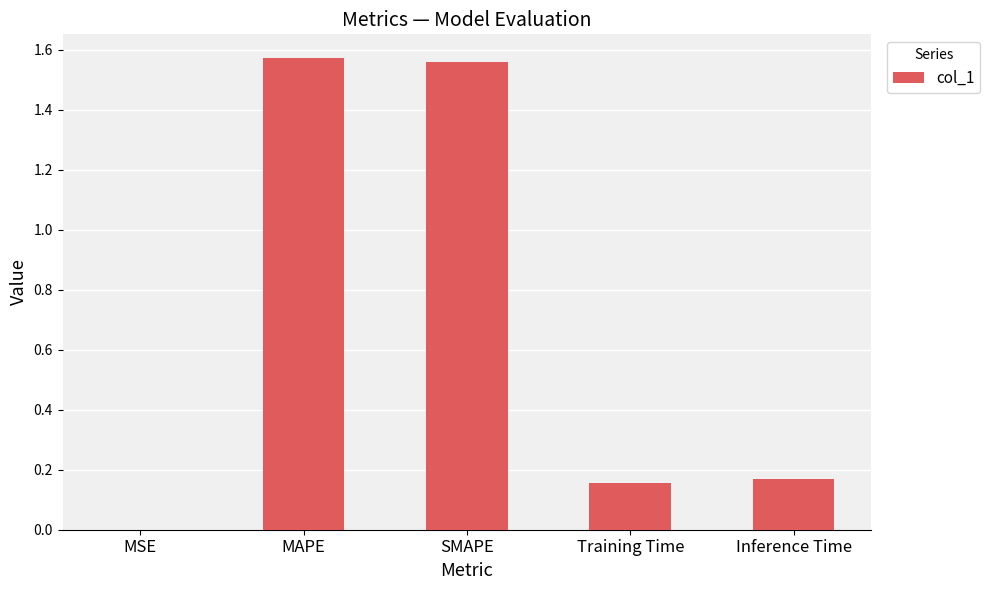

Between Training Time and SMAPE, which is larger?

SMAPE